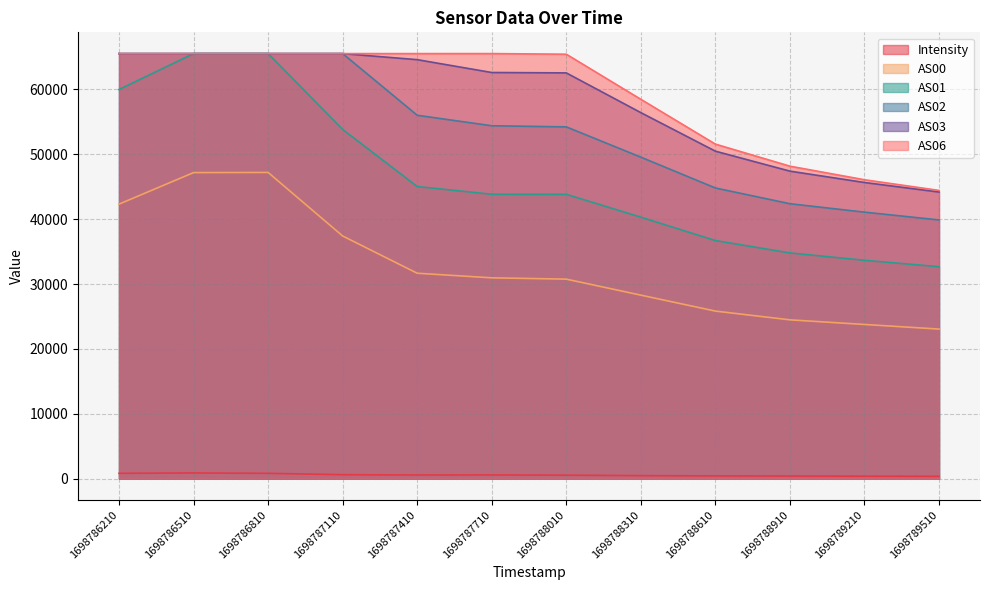

How many lines are shown in the chart?

6